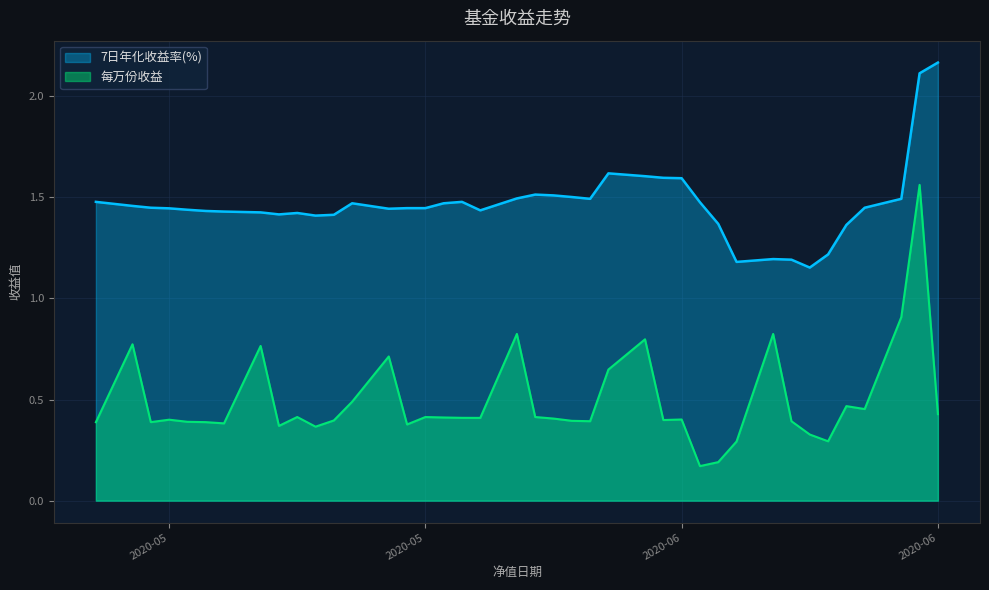

At which category does the chart reach its peak across all series?

2020-06-23